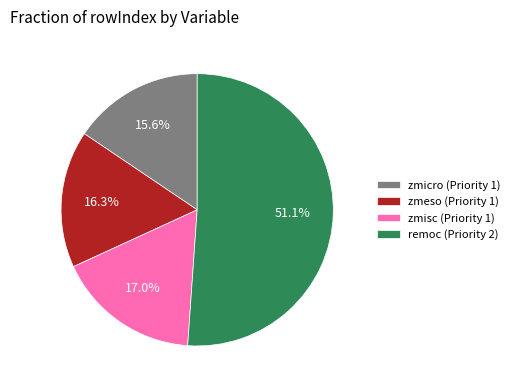

Combined, do zmeso (Priority 1) and zmisc (Priority 1) account for over 50%?

No